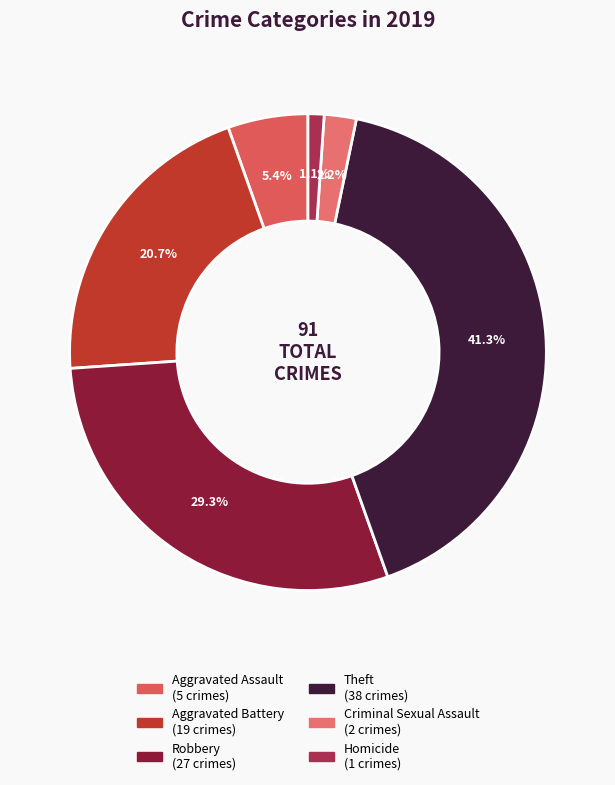

Does Aggravated Battery represent more than half of the total?

No